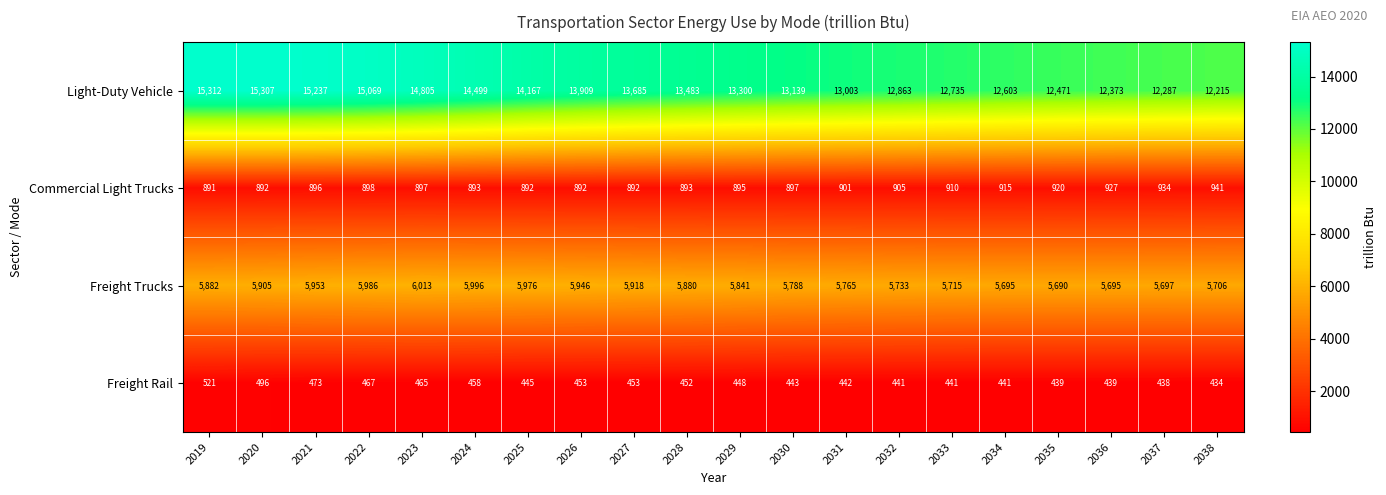

At which label is Freight Rail closest to 477?

2021